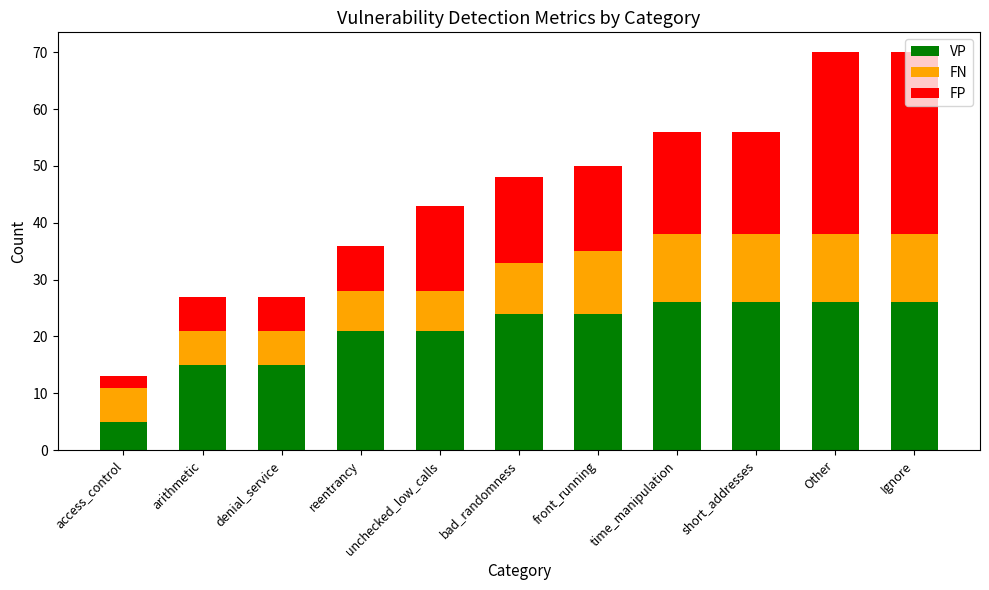

What is the difference between the second highest and minimum values in the VP series?

21